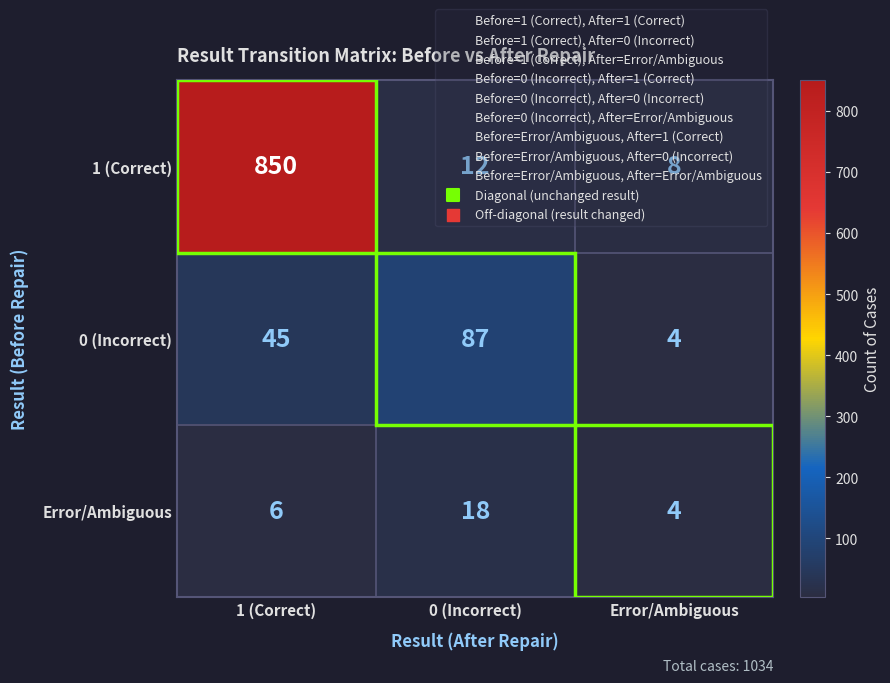

The 0 (Incorrect) series shows 3 at Error/Ambiguous. True or false?

False